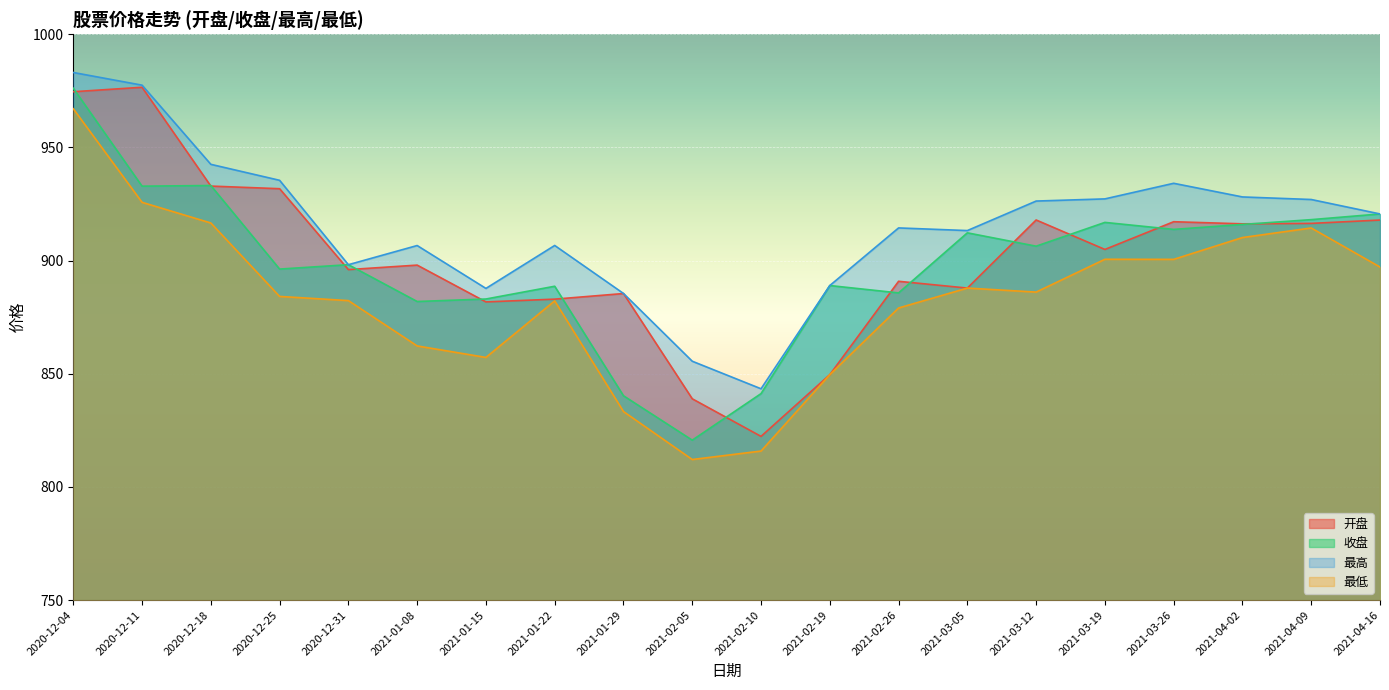

Reading right to left, extract all data points from this chart.

开盘: 917.9	916.4	916.2	917.2	904.9	918.0	887.9	890.9	849.6	822.3	838.9	885.5	883.0	881.8	898.0	896.0	931.8	932.9	976.6	974.6
收盘: 920.6	918.1	916.0	913.8	916.9	906.4	912.3	885.7	889.0	841.2	820.7	840.3	888.7	883.0	881.9	898.2	896.3	933.2	932.9	976.2
最高: 920.6	927.0	928.1	934.2	927.3	926.3	913.3	914.4	889.0	843.4	855.5	885.5	906.7	887.7	906.7	898.2	935.5	942.5	977.5	983.1
最低: 897.2	914.4	910.2	900.5	900.6	886.1	887.9	879.1	849.6	815.9	812.1	833.3	882.2	857.2	862.3	882.3	884.2	916.6	925.8	967.1